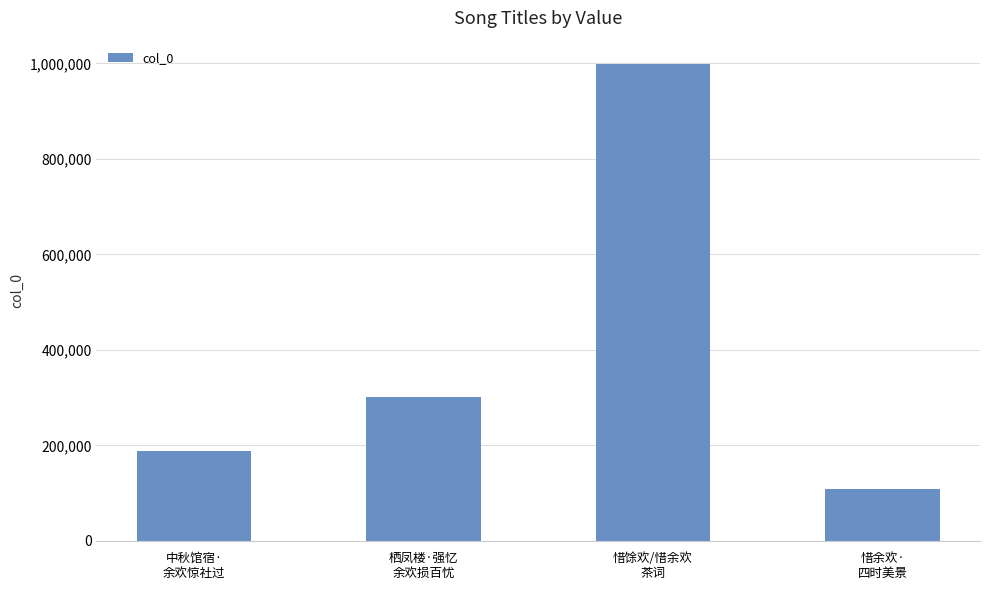

What is the value of the 2nd bar from the left?

302212